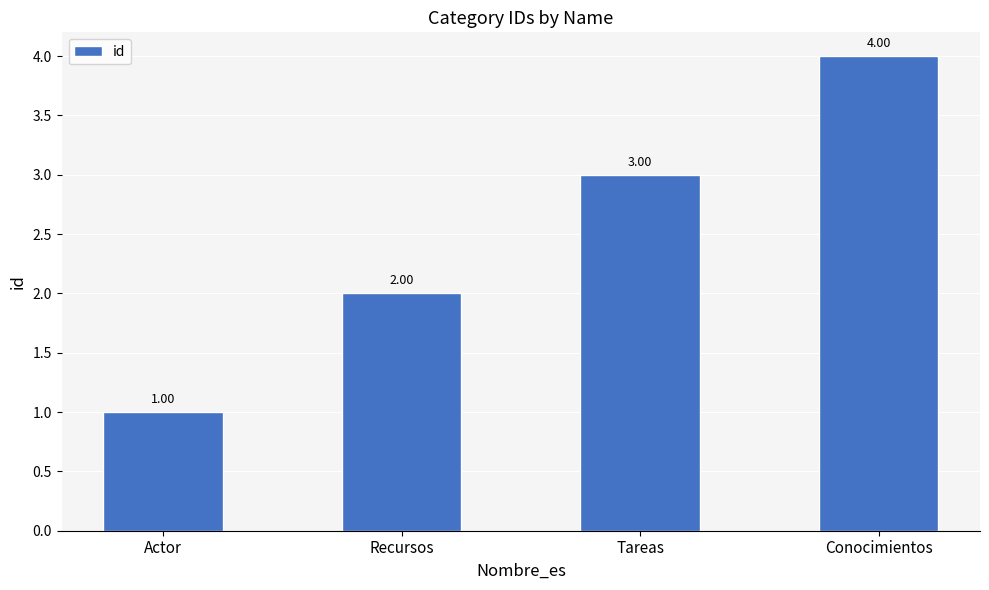

What is the change in value from Recursos to Conocimientos?

+2